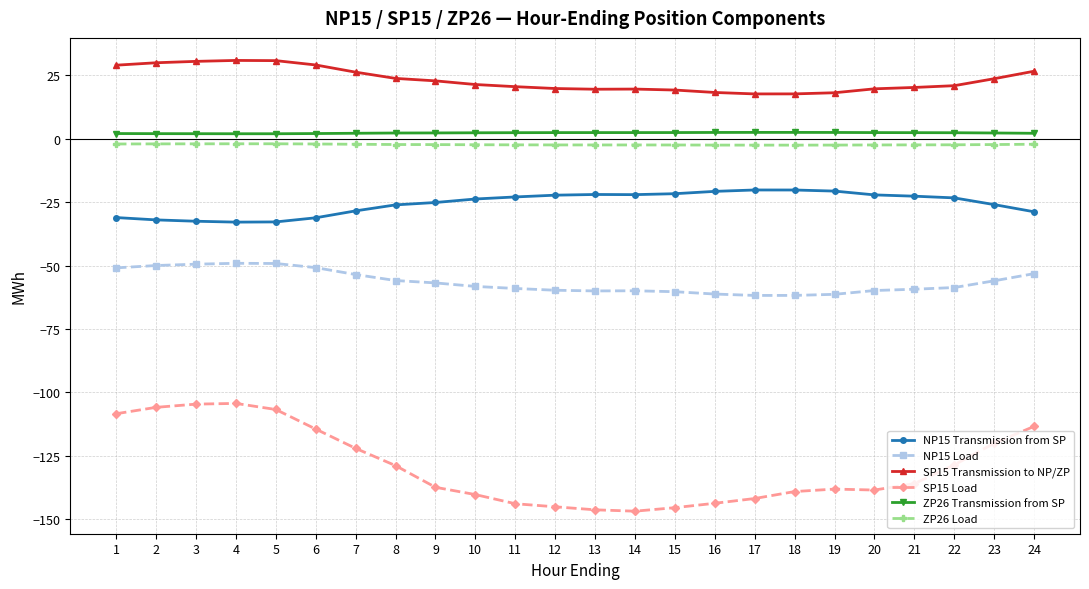

The ZP26 Load series shows -2.1 at 6. True or false?

True